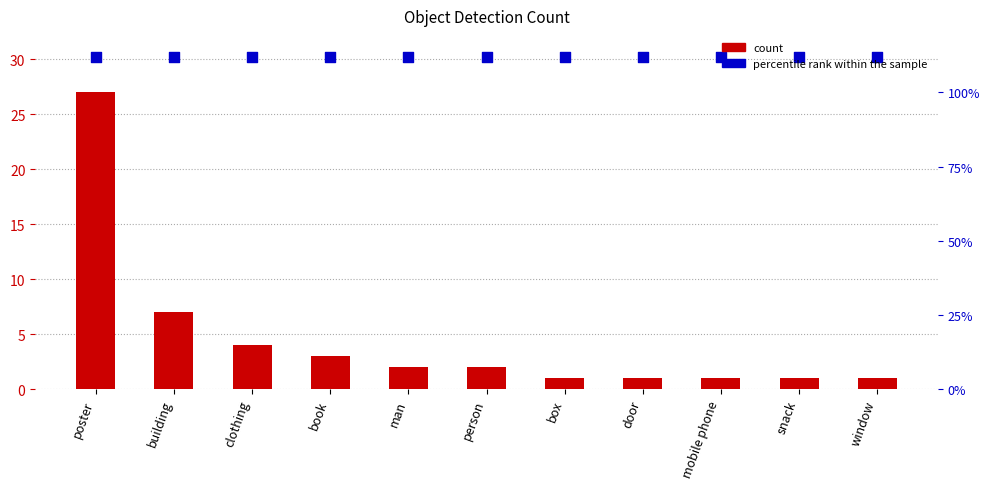

Which series has the largest total across all categories?

percentile rank within the sample